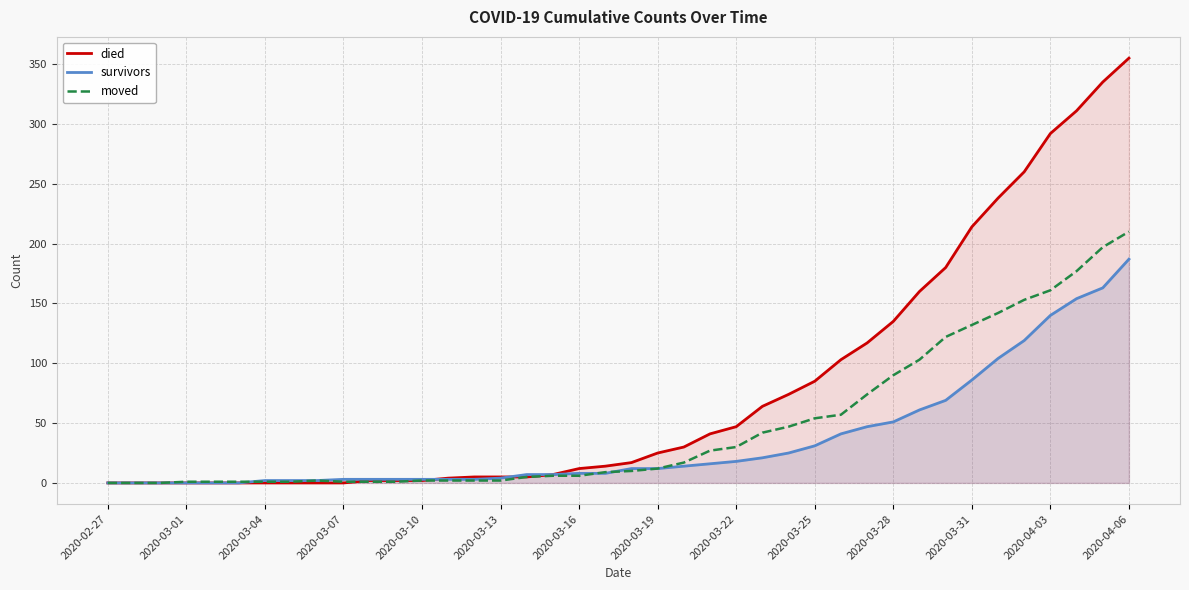

How many data points does each series have?

40